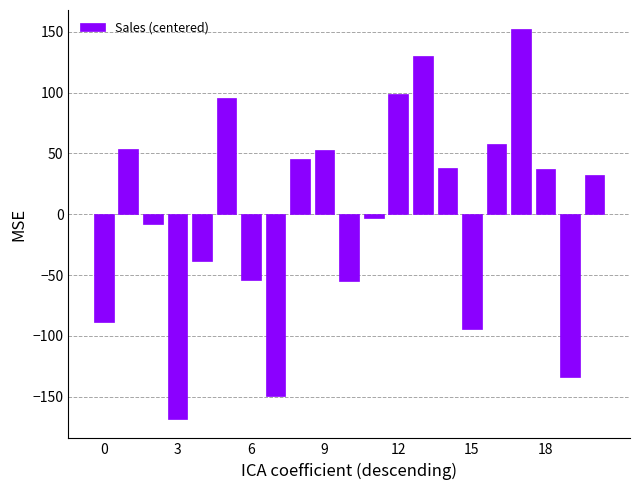

What is the value of the 14th bar from the left?

130.0